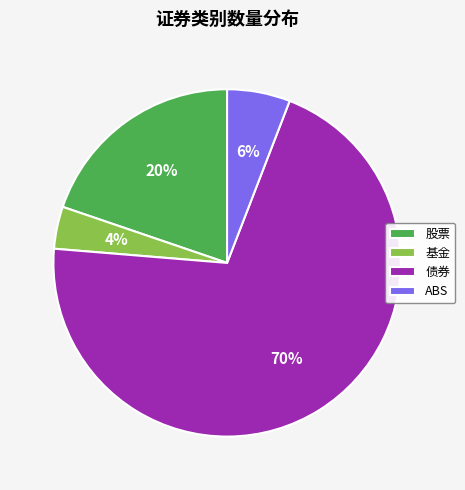

True or false: 股票 accounts for 14% of the total.

False